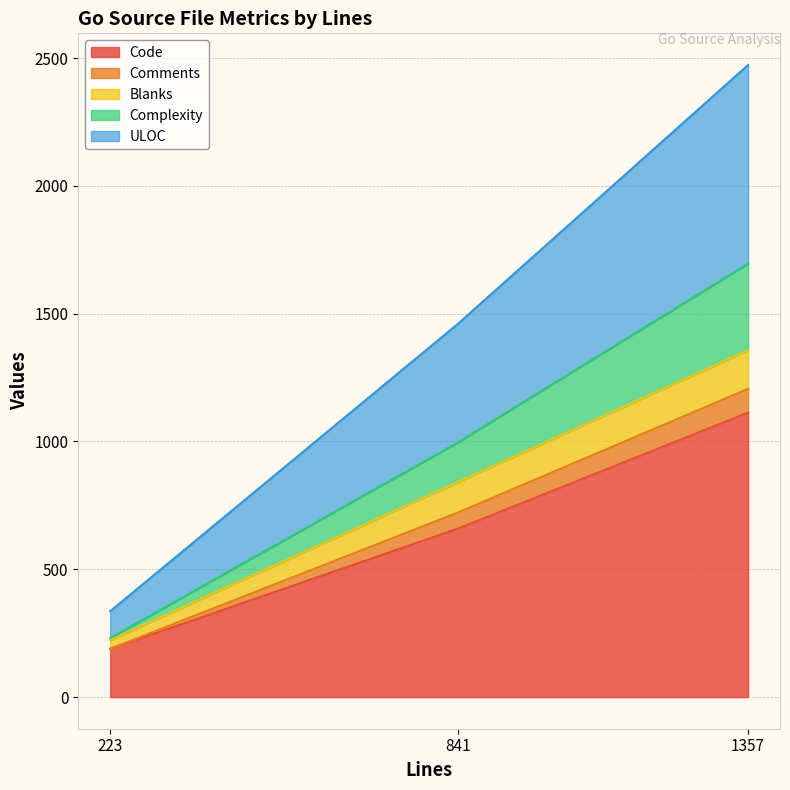

Which category has the lowest value in the Complexity series?

223